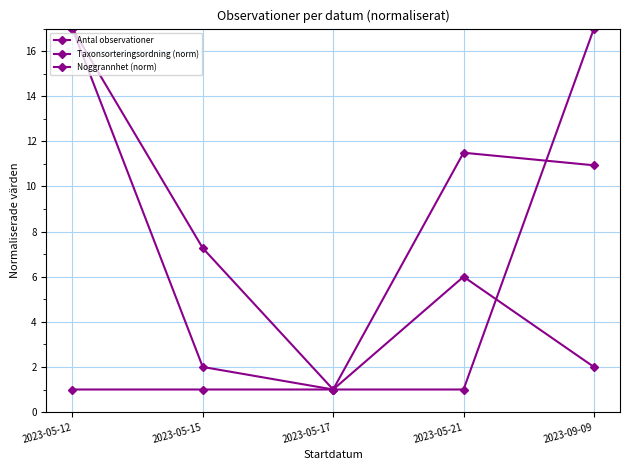

What is the average value of the Noggrannhet (norm) series?

4.2